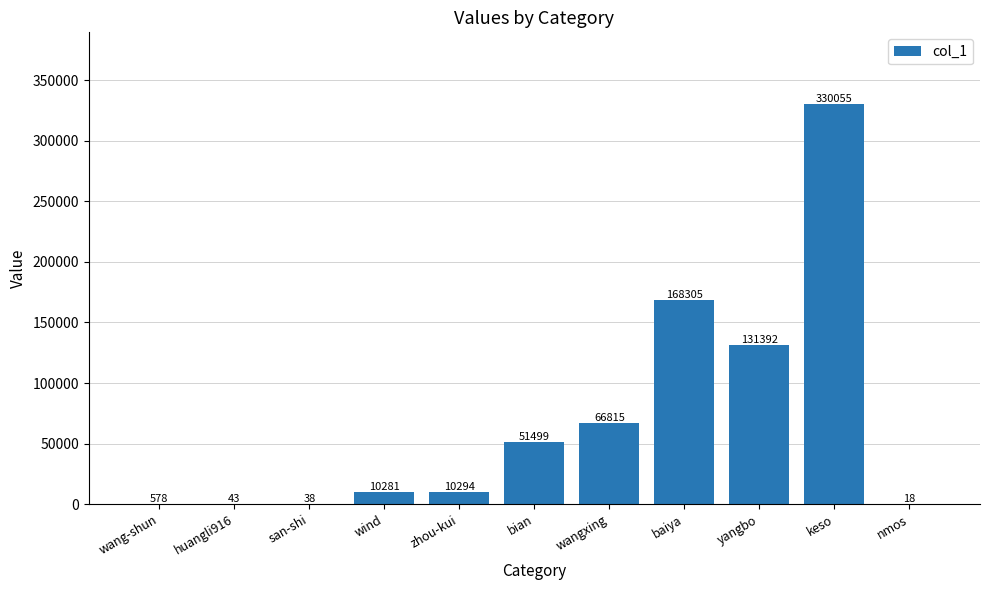

What is the sum of all values?

769318